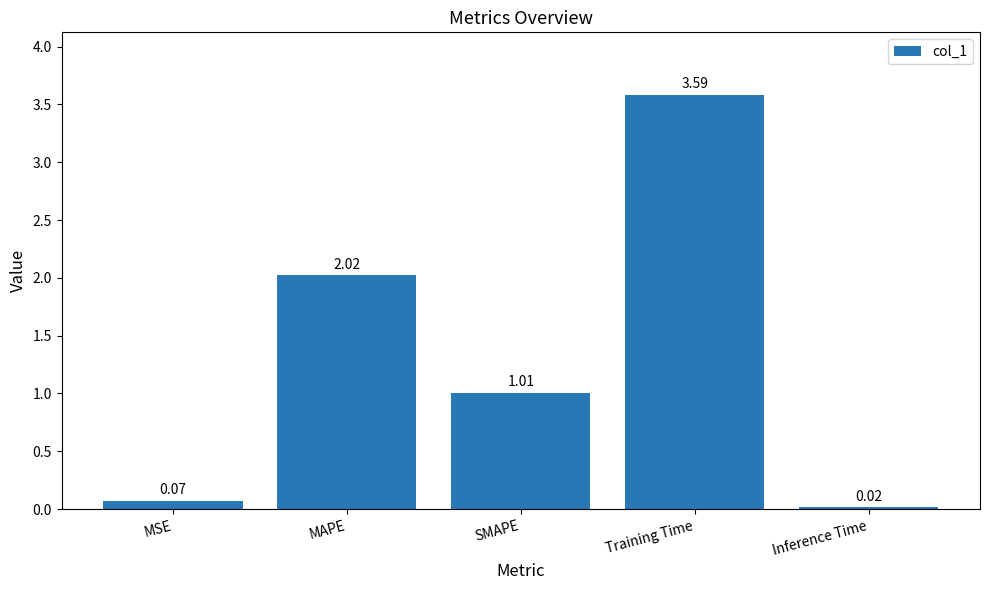

What is the change in value from MAPE to Inference Time?

-2.0